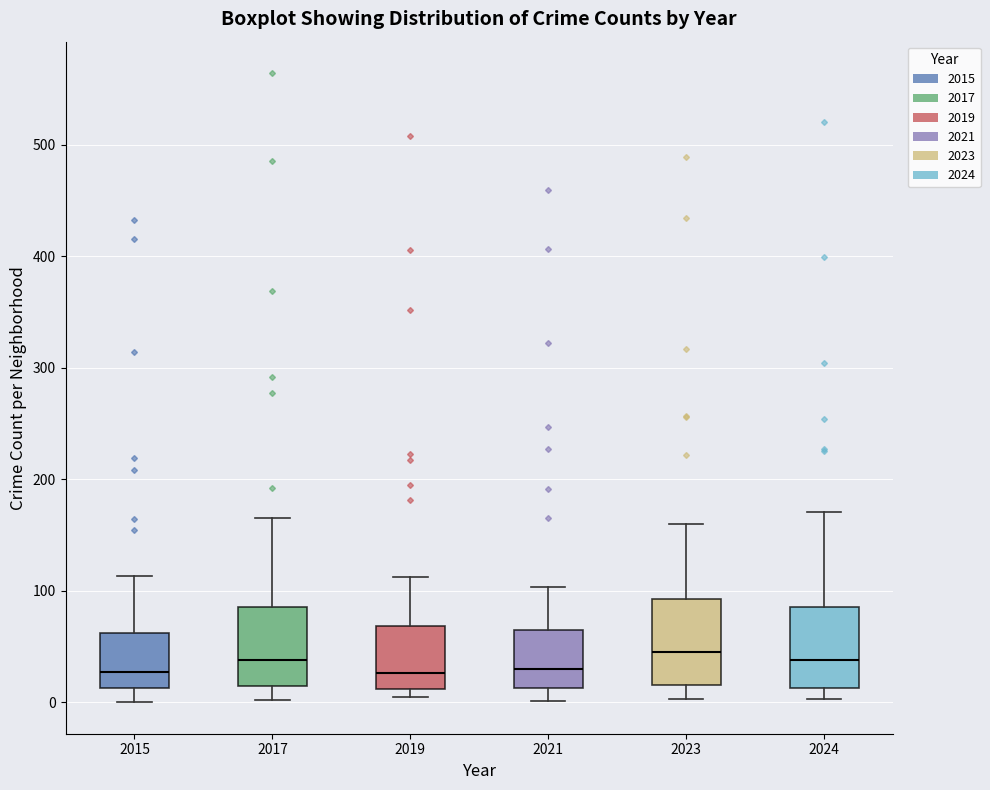

Reading left to right, read every box against the y-axis: the position of its median line, the range the box covers, and the ends of its whiskers. The values are not printed on the chart, so give them approximately, as read against the axis.

2015: median 30, box 10 to 60, whiskers 0 to 110
2017: median 40, box 10 to 90, whiskers 0 to 170
2019: median 30, box 10 to 70, whiskers 10 (just below the box's lower edge) to 110
2021: median 30, box 10 to 60, whiskers 0 to 100
2023: median 50, box 20 to 90, whiskers 0 to 160
2024: median 40, box 10 to 90, whiskers 0 to 170